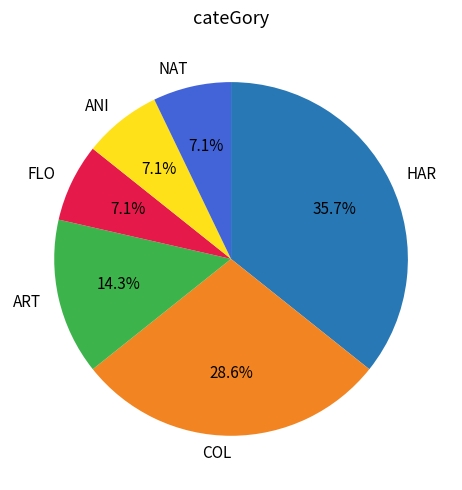

Is it true that FLO is 26% of the pie?

False